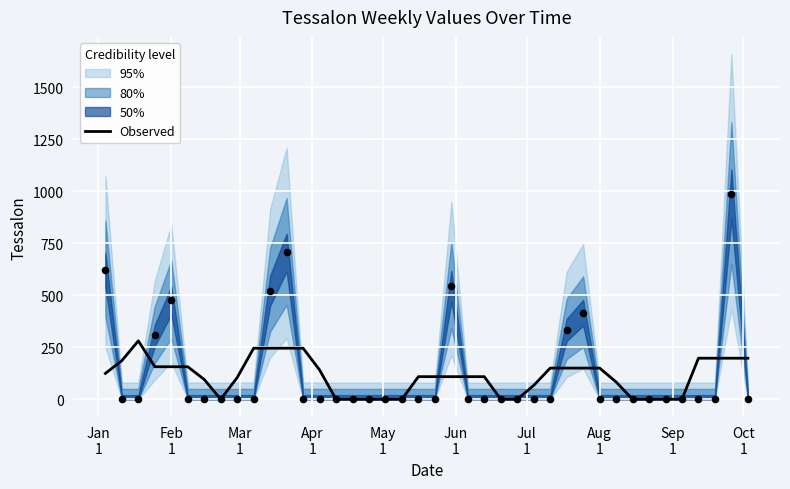

What is the highest value of the Observed series?

280.6